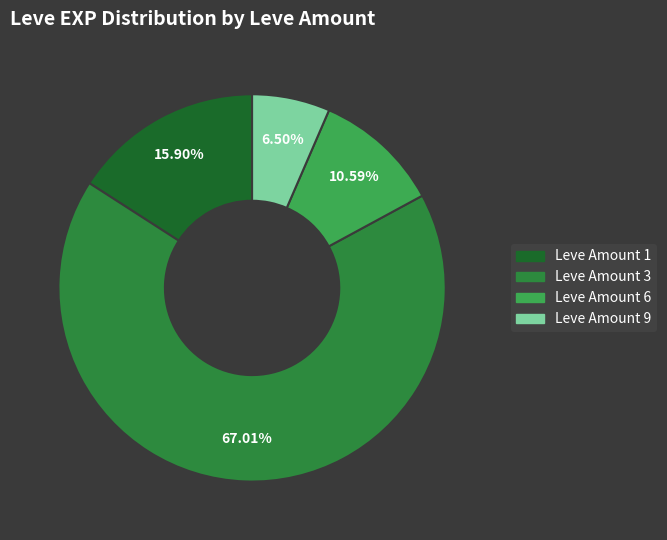

Count the number of slices in the pie.

4